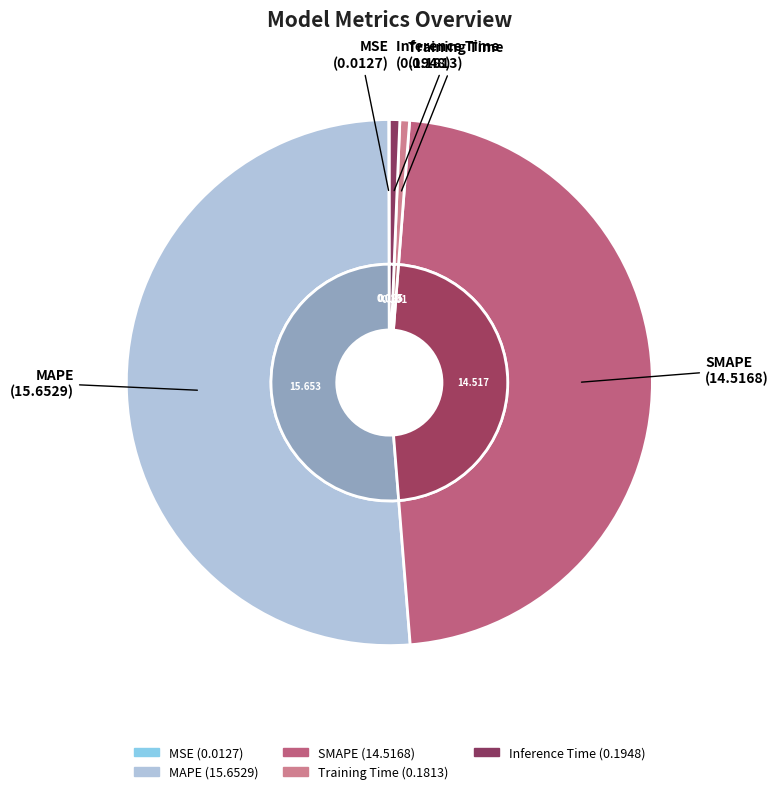

What is the majority slice?

MAPE